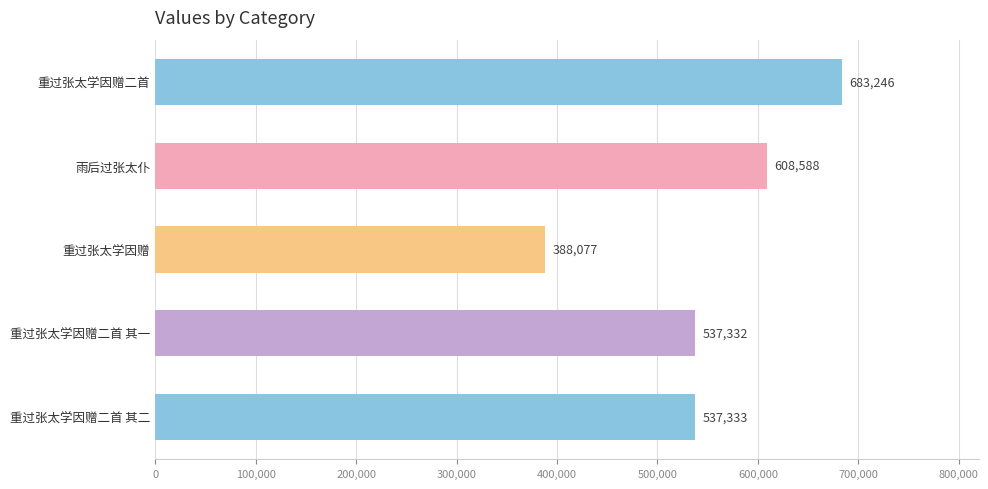

Reading top to bottom, extract all data points from this chart.

重过张太学因赠二首=683246	雨后过张太仆=608588	重过张太学因赠=388077	重过张太学因赠二首 其一=537332	重过张太学因赠二首 其二=537333